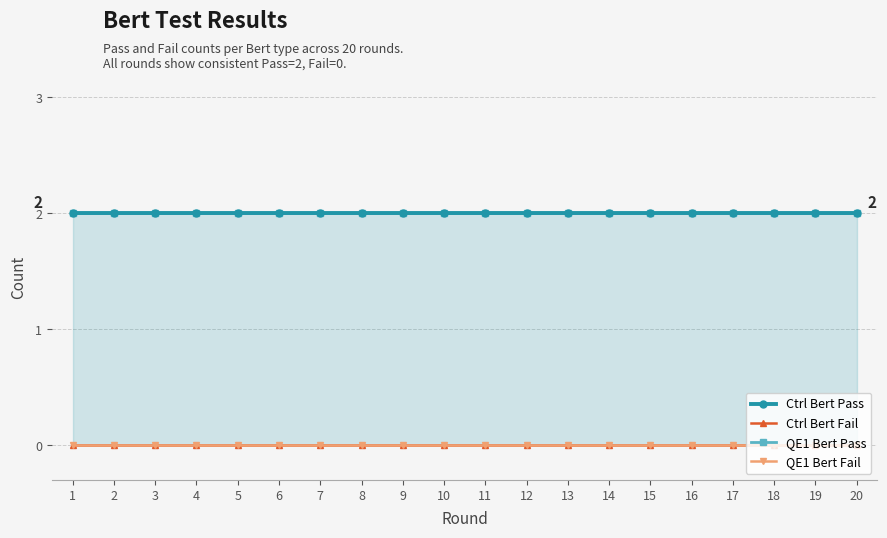

What are all the series names shown in the legend?

Ctrl Bert Pass, Ctrl Bert Fail, QE1 Bert Pass, QE1 Bert Fail